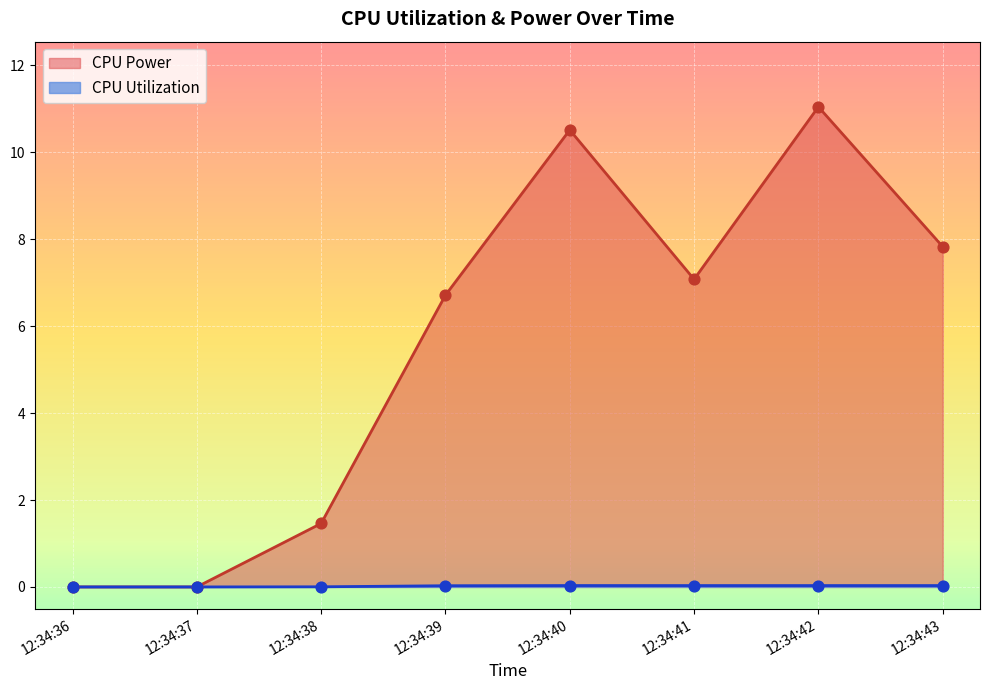

Which series contains the highest Y value?

CPU Power